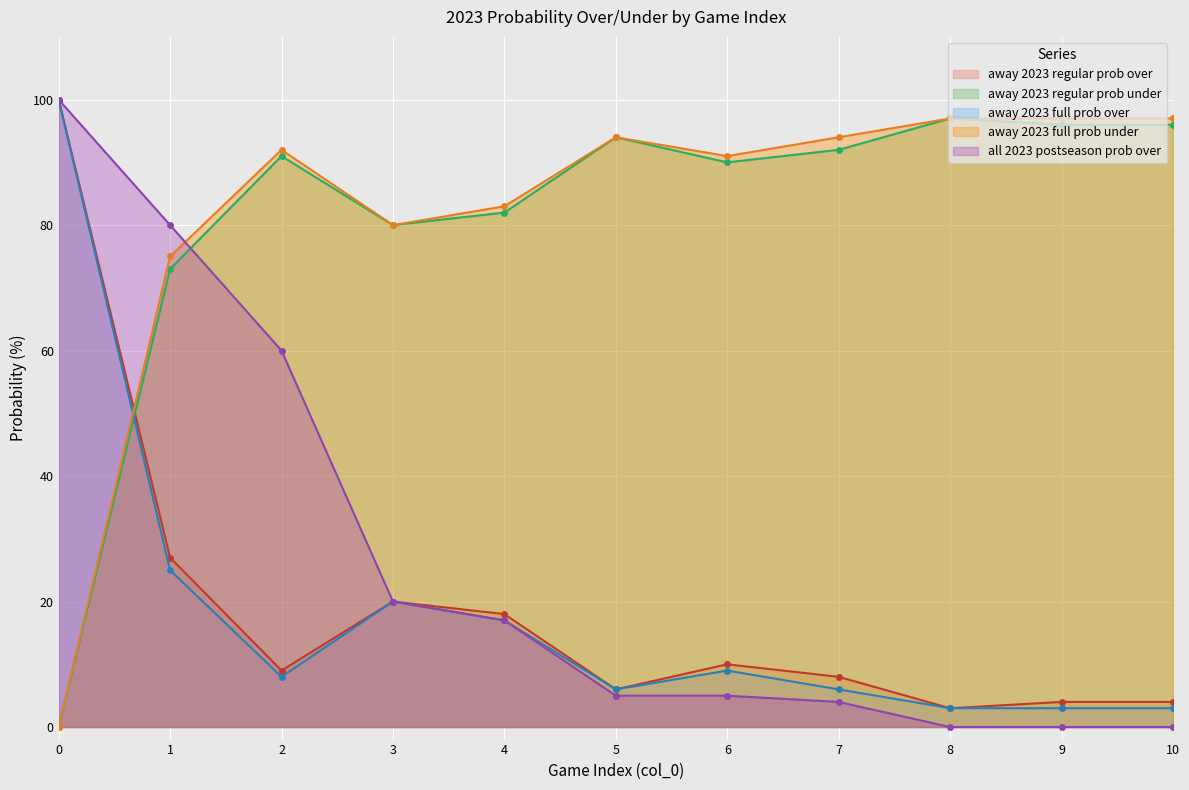

The value of all 2023 postseason prob over at 8 is -34. True or false?

False